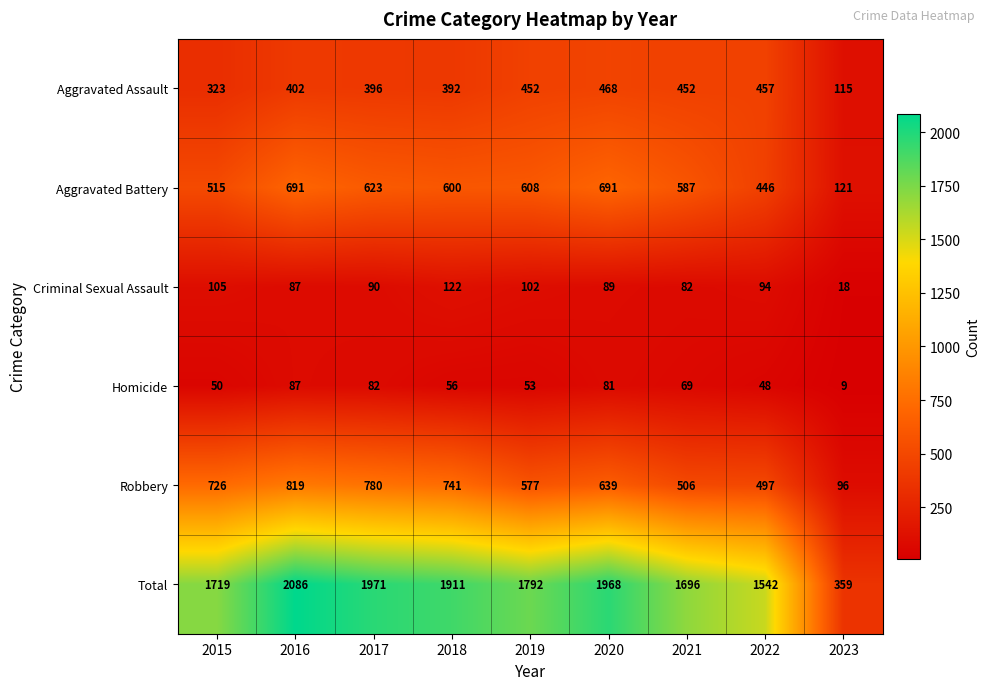

At which category is the sum across all series the highest?

2016